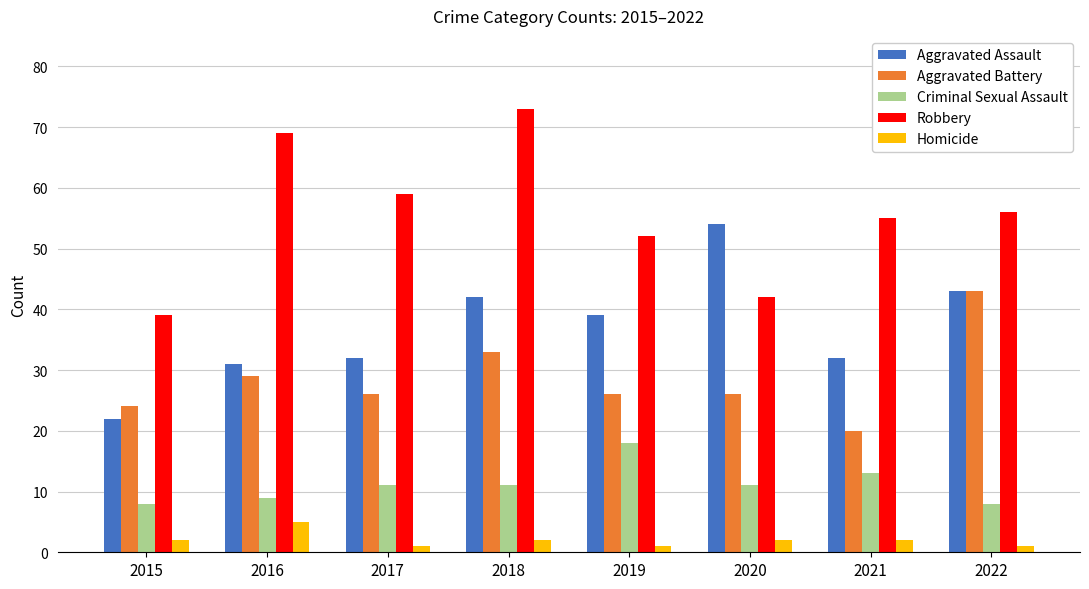

What is the spread (max minus min) of values at 2021?

53